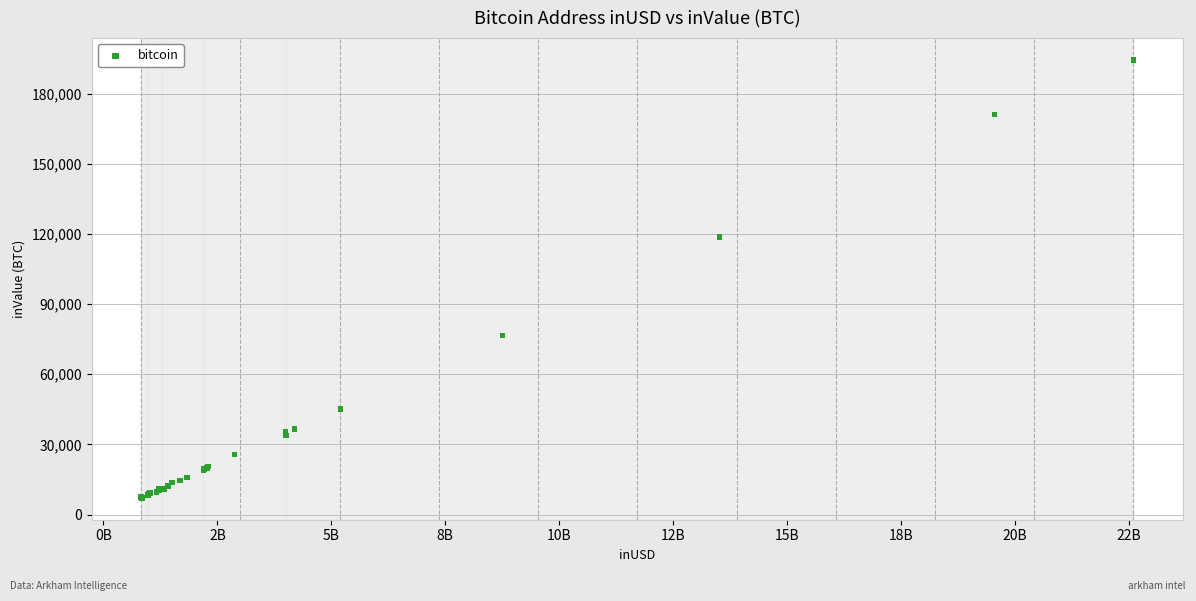

What Y value in the scatter plot is closest to 100779?

118651.9